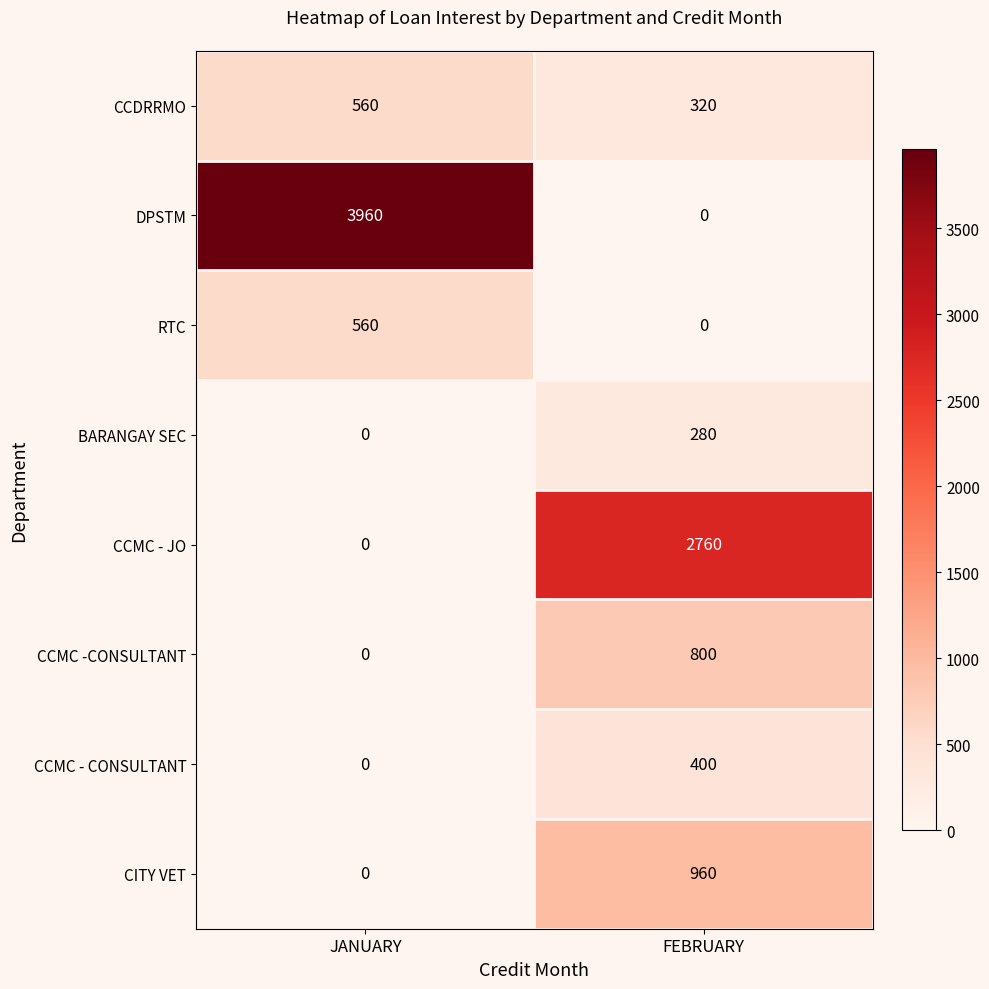

How many data points does each series have?

2